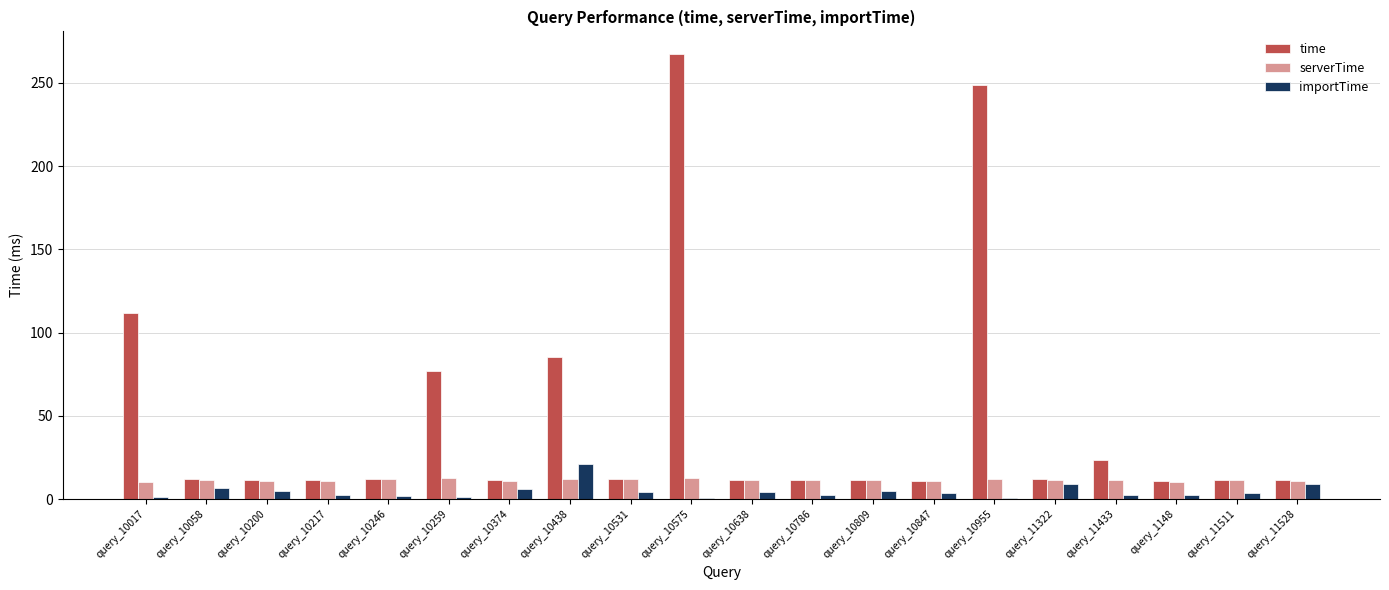

What is the sum of all serverTime values?

229.1